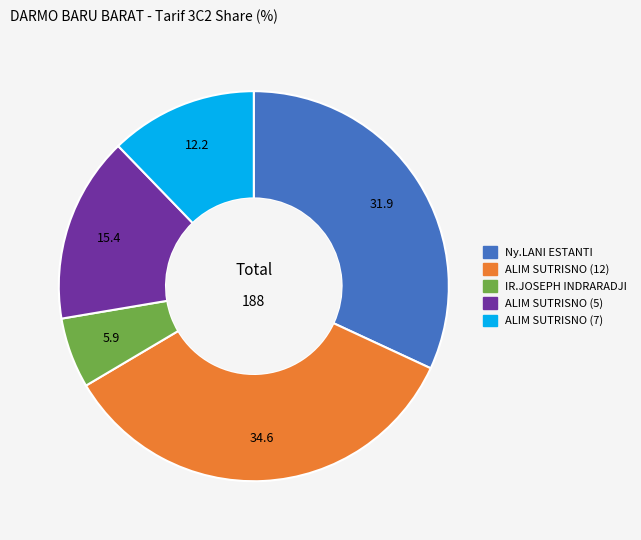

Is there any slice that represents more than half of the pie?

No